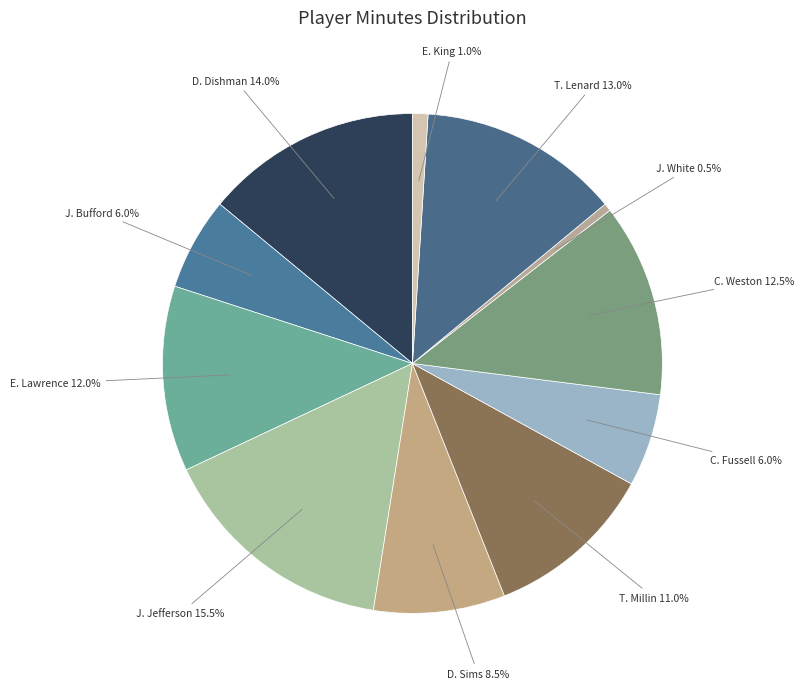

Between J. Jefferson and C. Weston, which is larger?

J. Jefferson